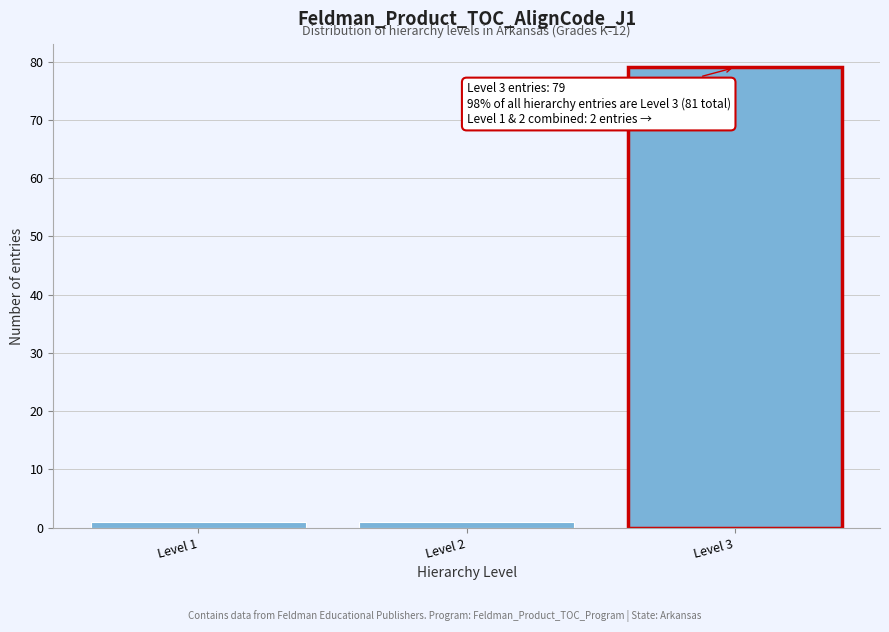

Reading right to left, extract all data points from this chart.

Level 3=79	Level 2=1	Level 1=1